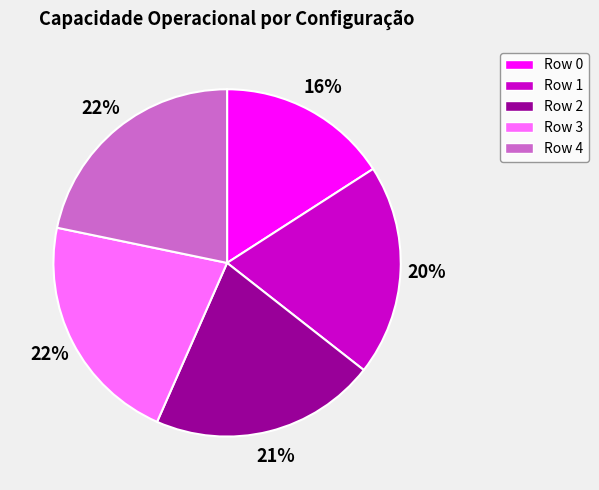

Is it true that Row 2 is 30% of the pie?

False